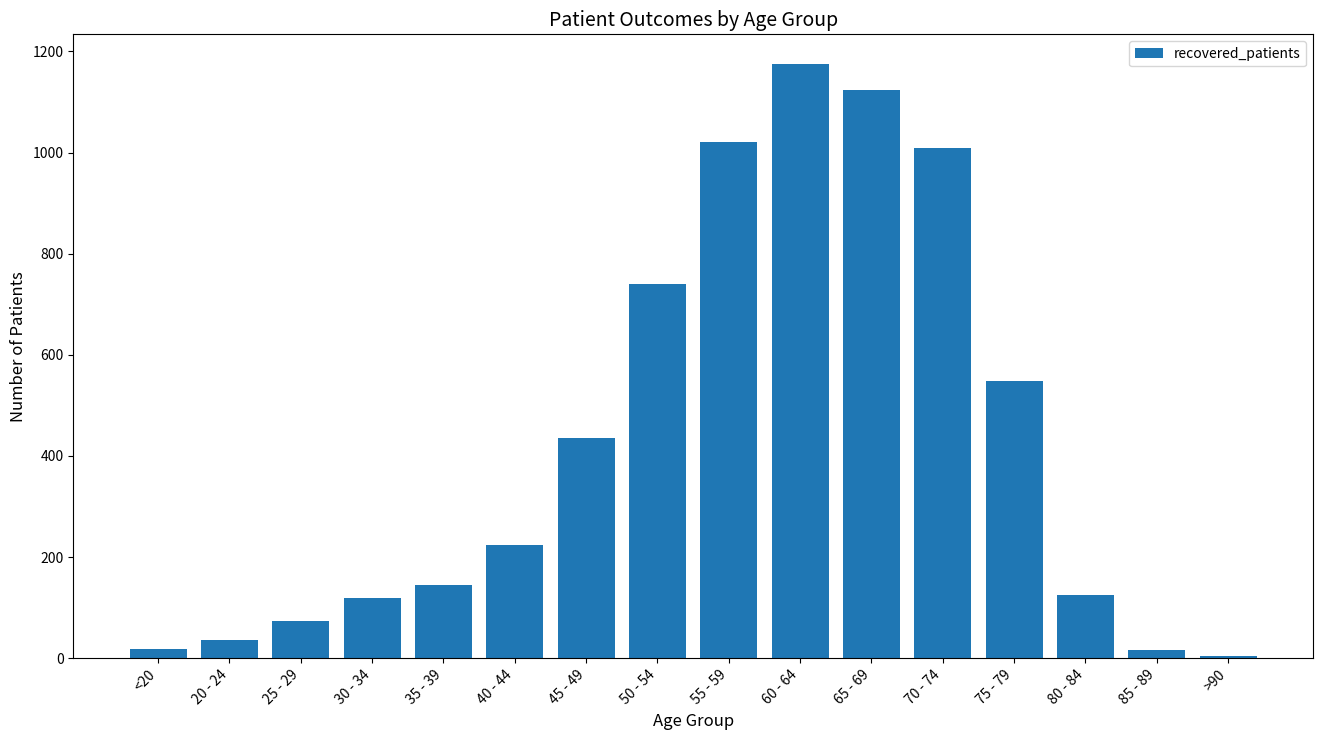

How many data points are less than 223?

8